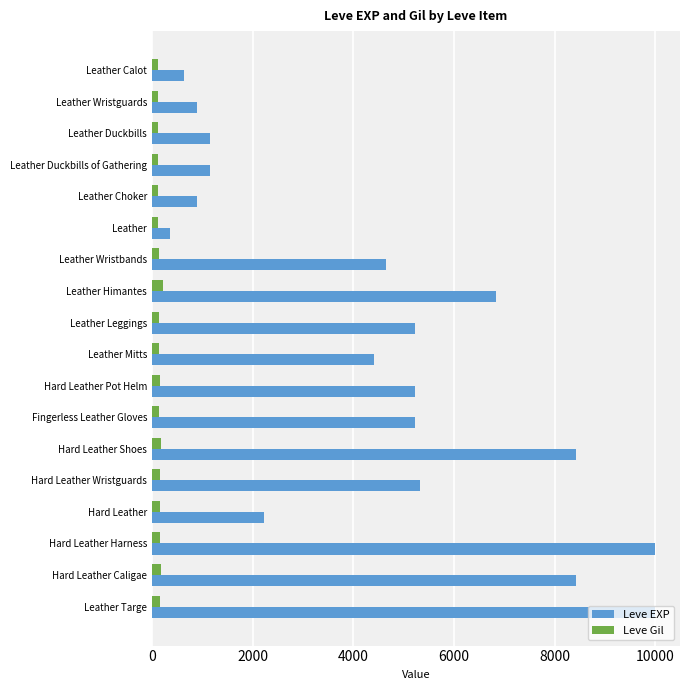

Rank the series by their maximum value, from highest to lowest.

Leve EXP, Leve Gil